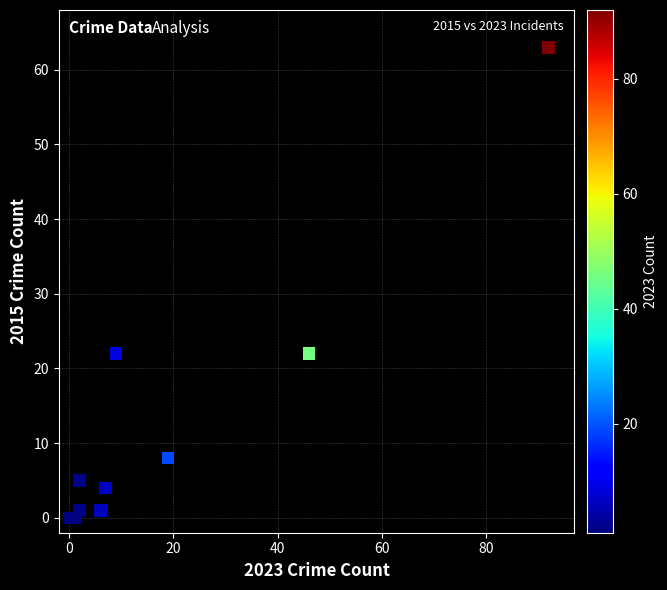

What is the range of X values (max minus min)?

92